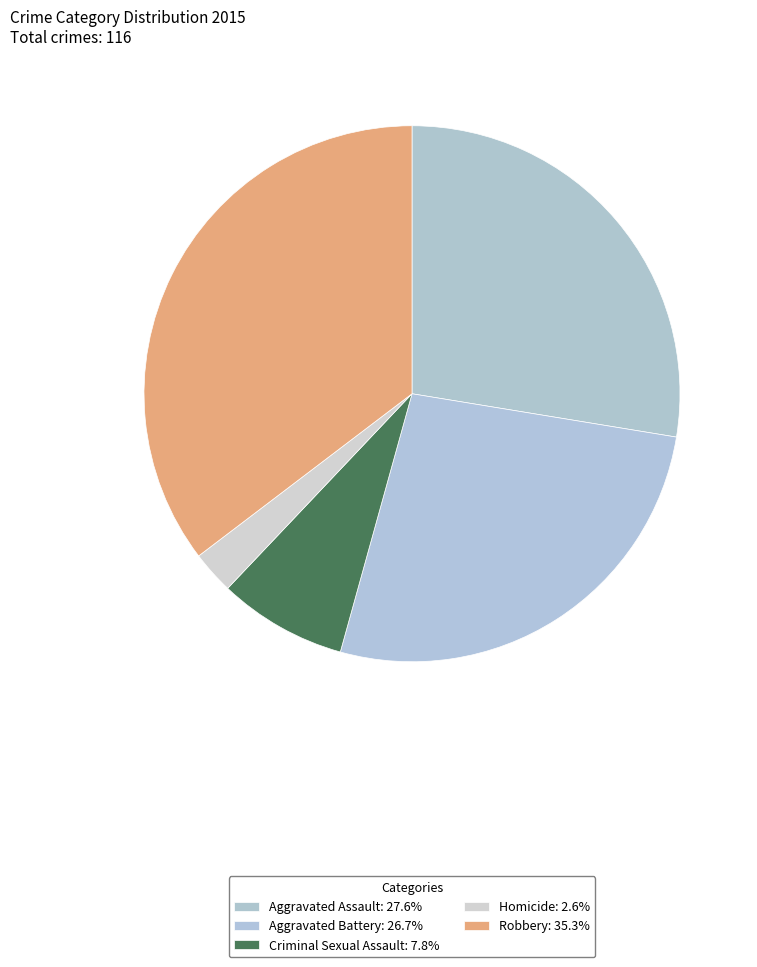

True or false: Homicide accounts for 3% of the total.

True